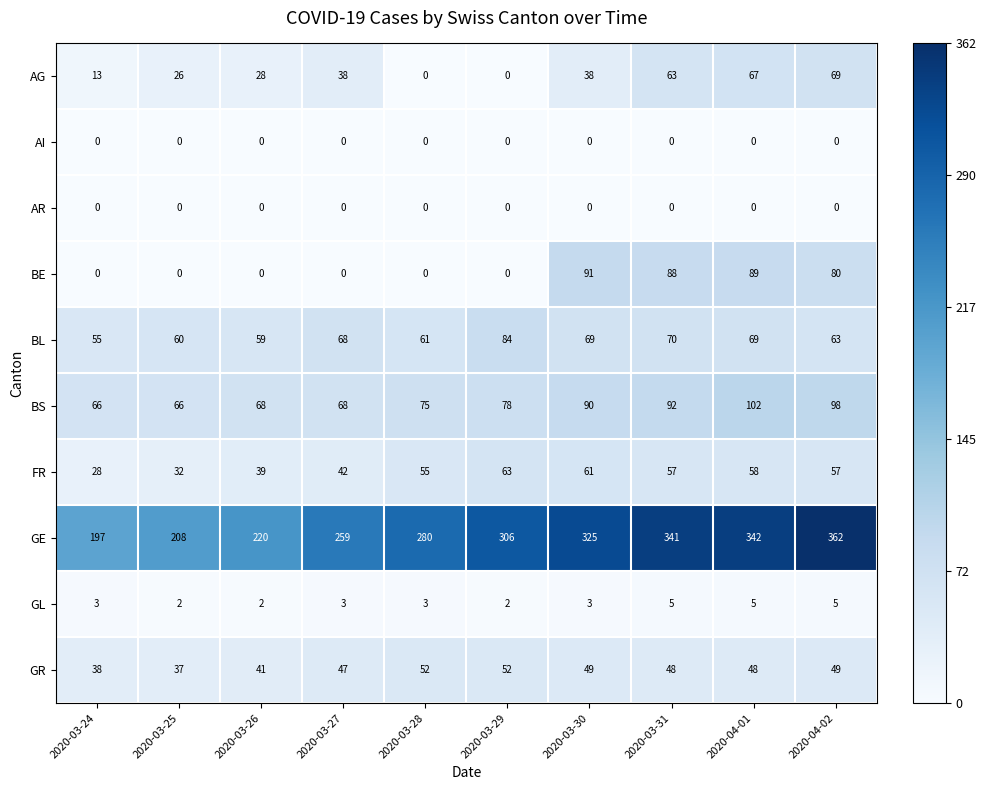

At which label is FR closest to 45?

2020-03-27